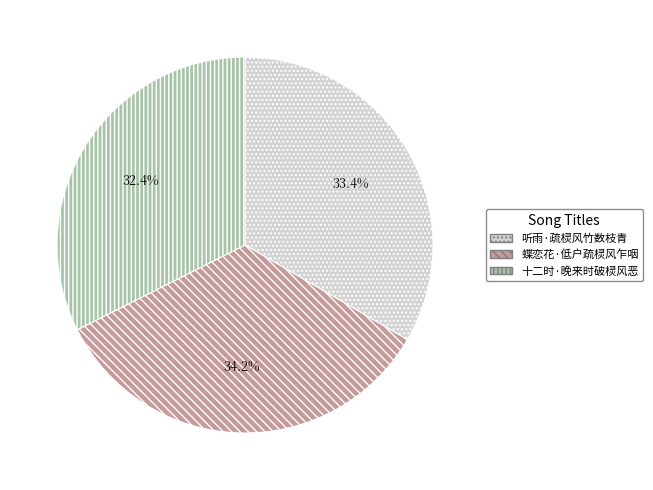

To the nearest percent, what is the difference between the largest and smallest slice percentages?

2%